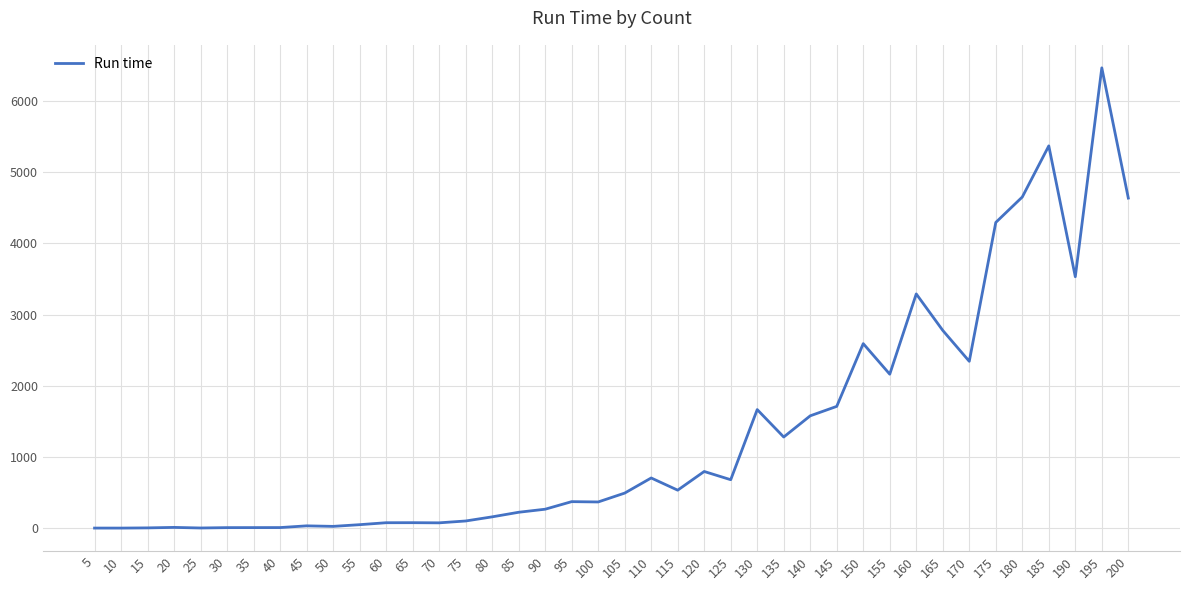

What is the greatest value displayed?

6461.4